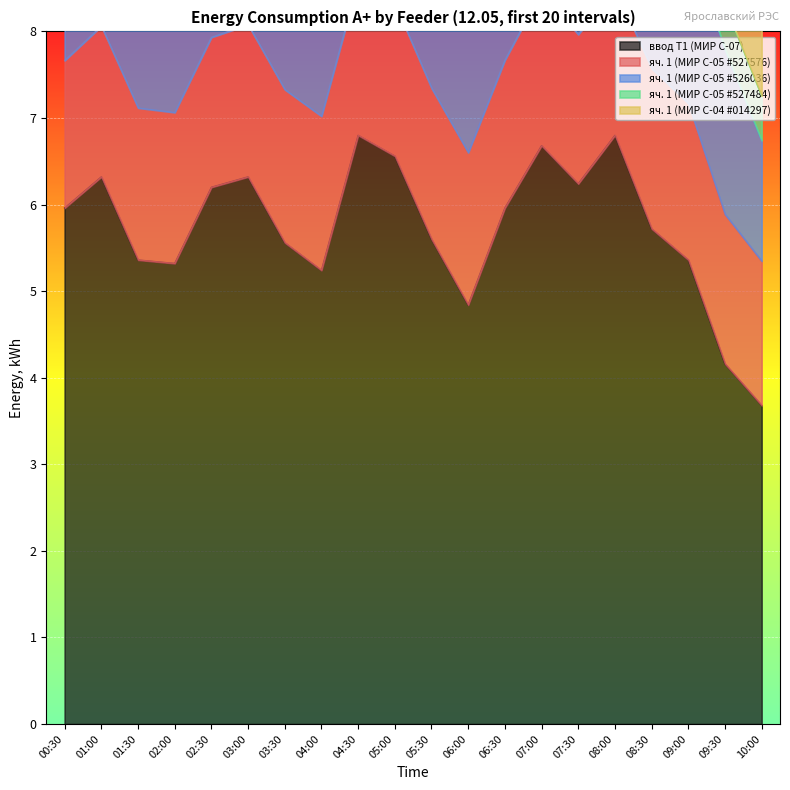

How many lines are shown in the chart?

5